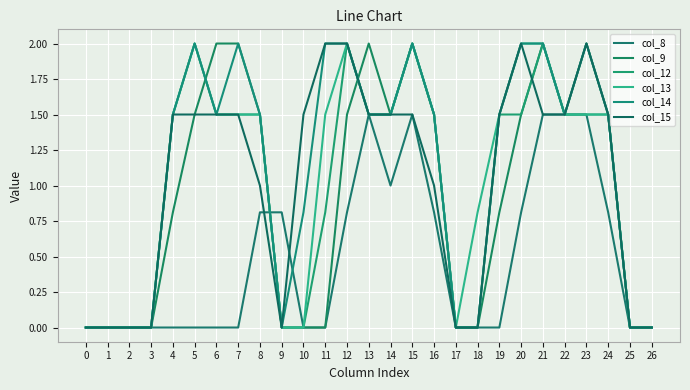

Does the chart have visible grid lines?

Yes